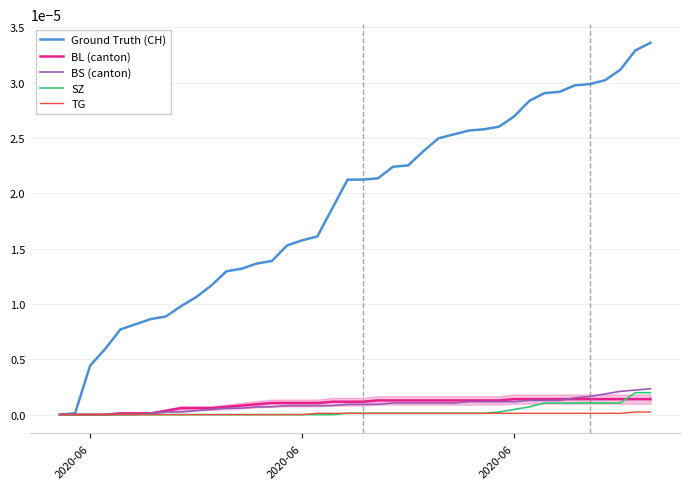

How many times do BL (canton) and BS (canton) cross each other?

1